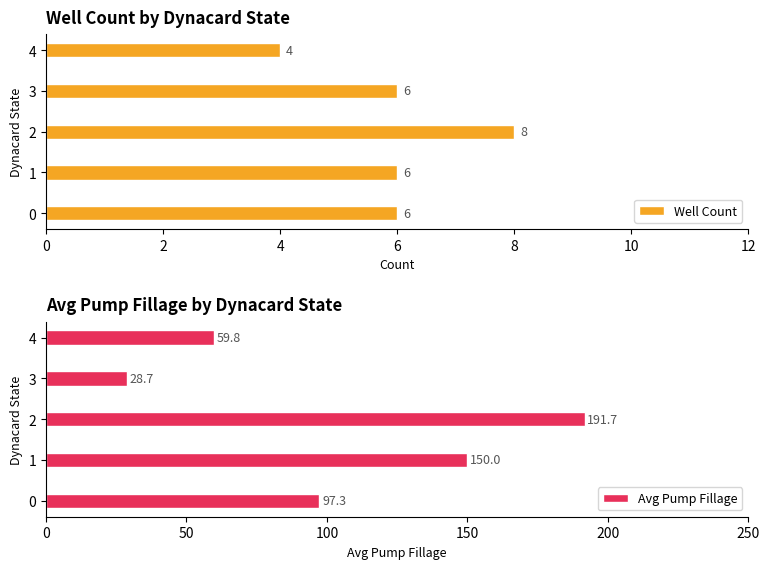

What are all the series names shown in the legend?

Well Count, Avg Pump Fillage